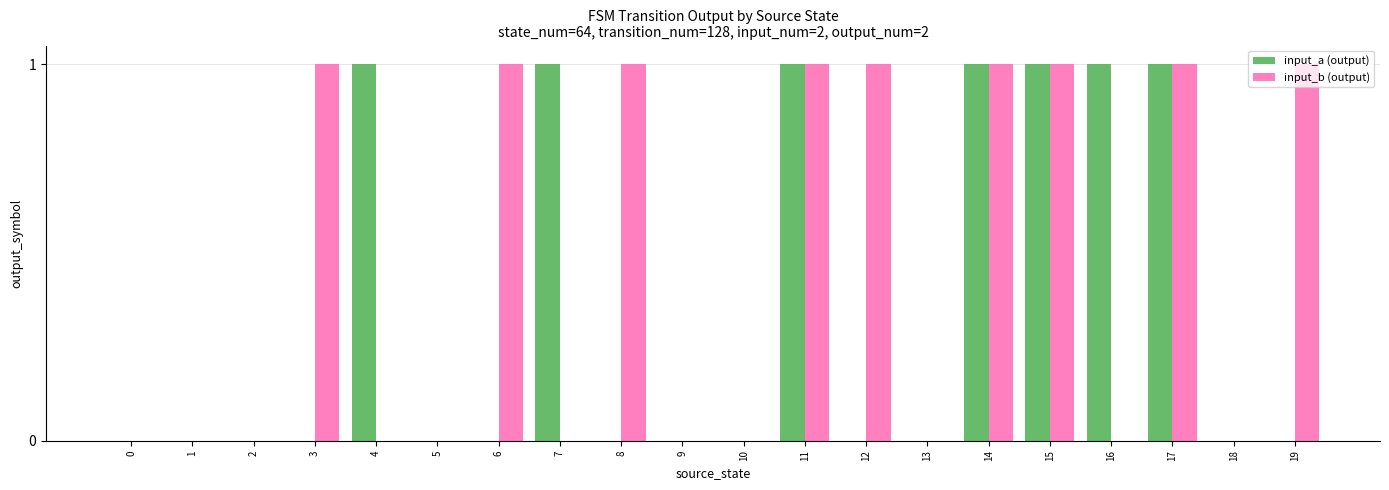

True or false: input_a (output) has a value of 0 at 10.

True